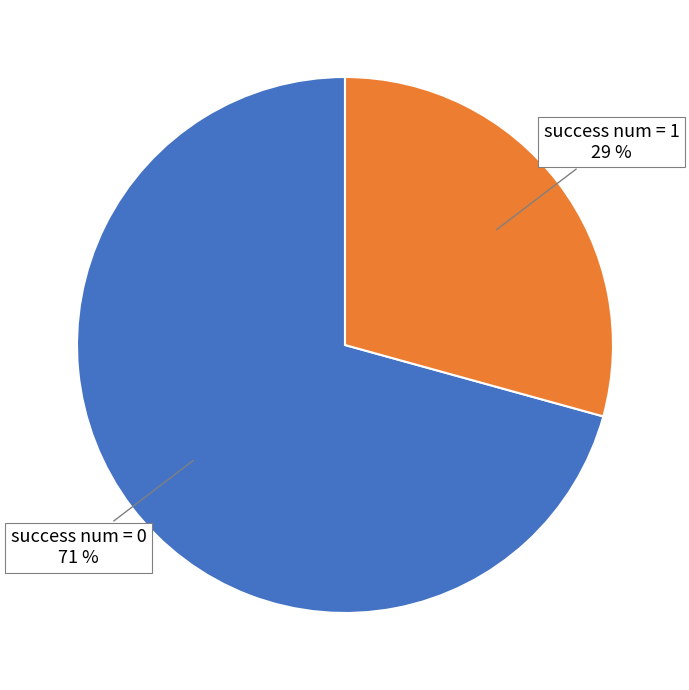

What is the largest slice in the pie chart?

success num = 0